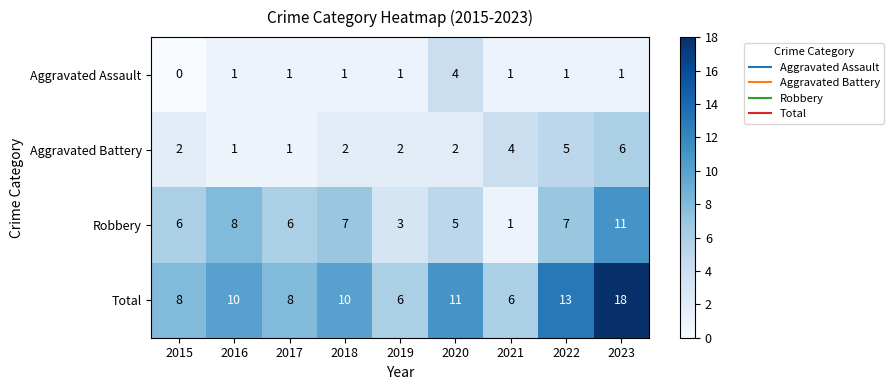

The Aggravated Assault series shows 2 at 2022. True or false?

False